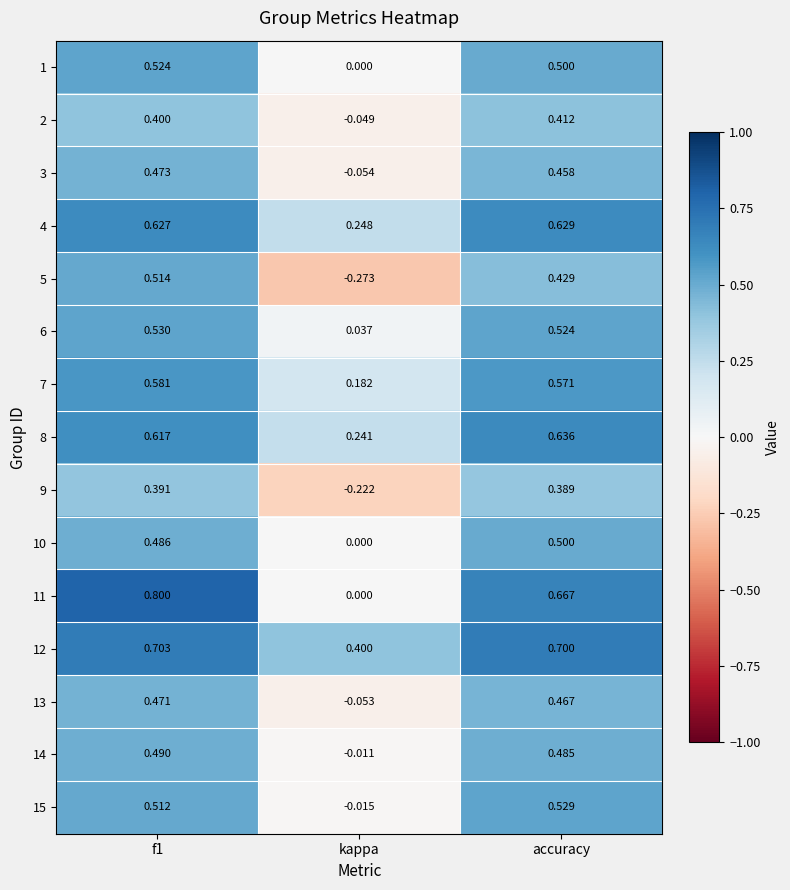

Is the value of 15 at kappa greater than the value of 14 at accuracy?

No